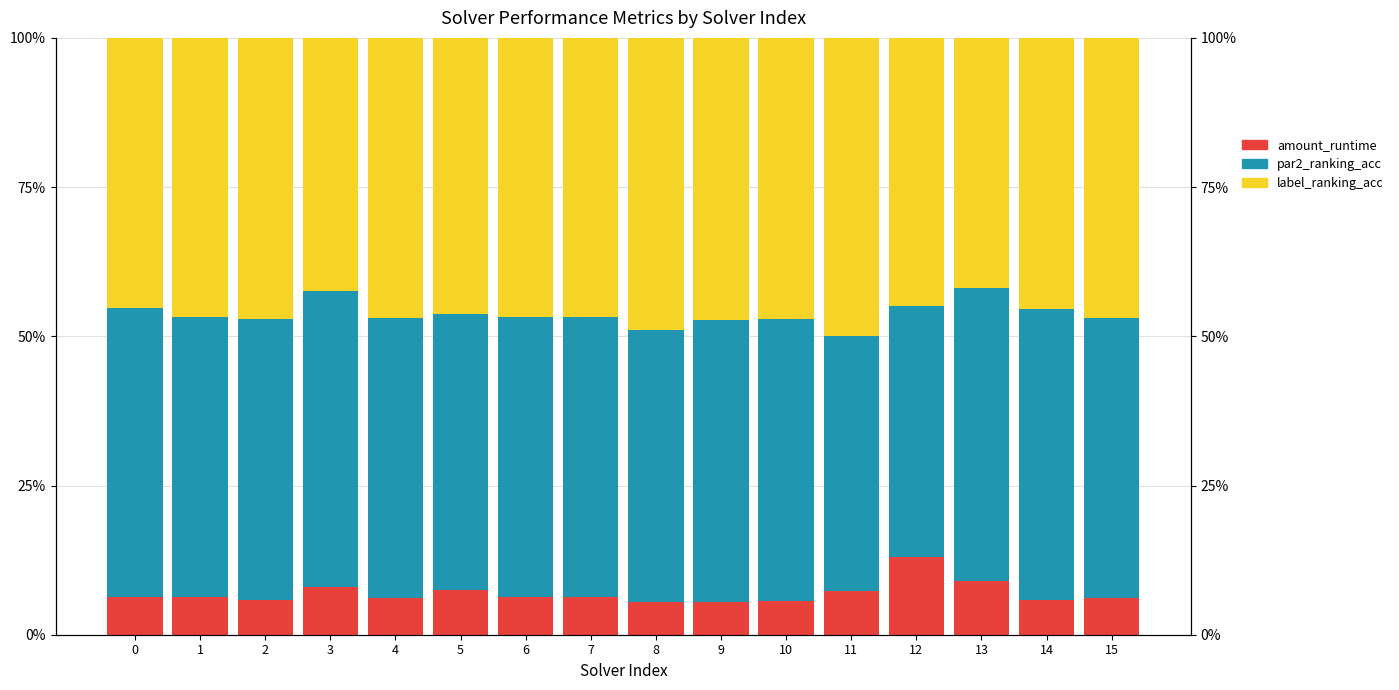

At how many categories does at least one series exceed 0?

16